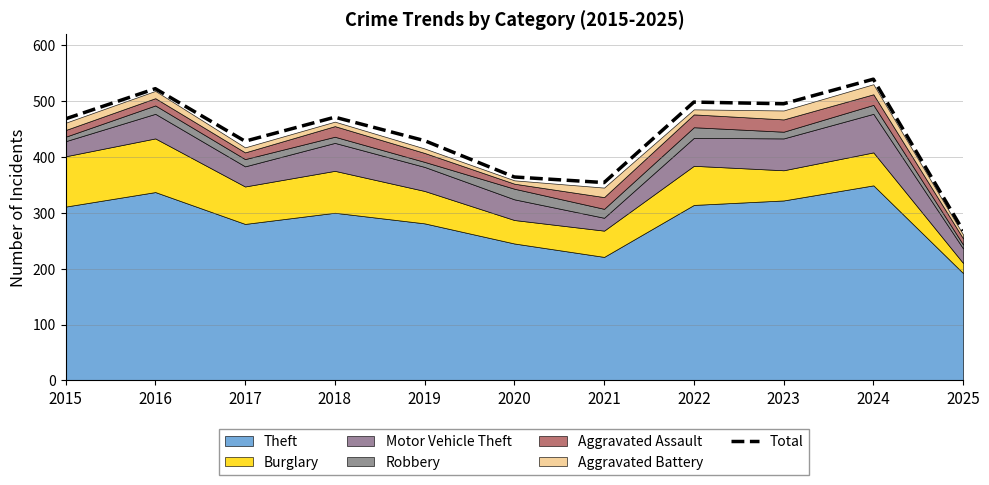

What is the greatest value displayed?

539